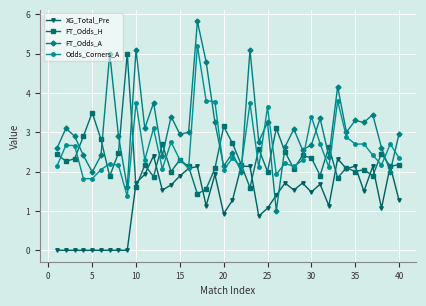

What is the value of the XG_Total_Pre point at the 31st from the left?

1.7